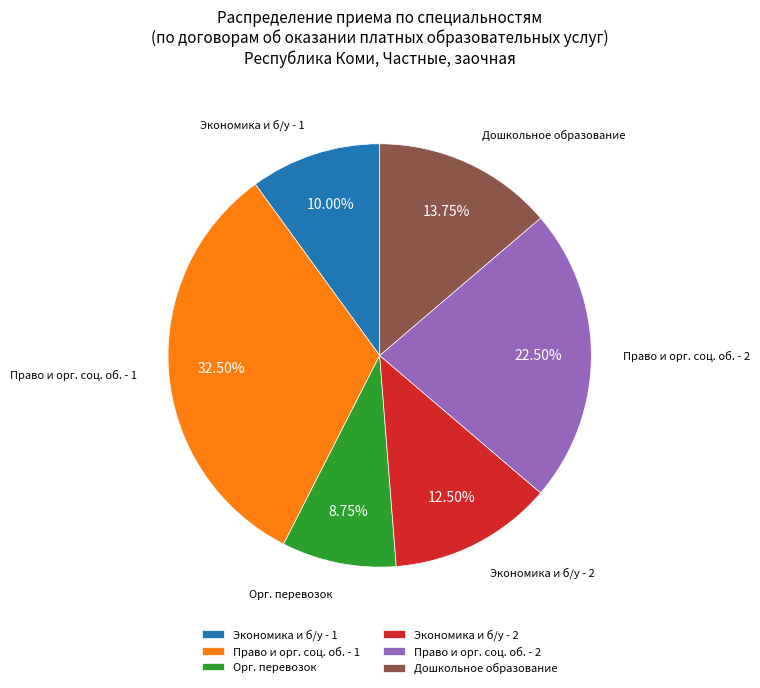

Combined, do Дошкольное образование and Экономика и б/у - 2 account for over 50%?

No